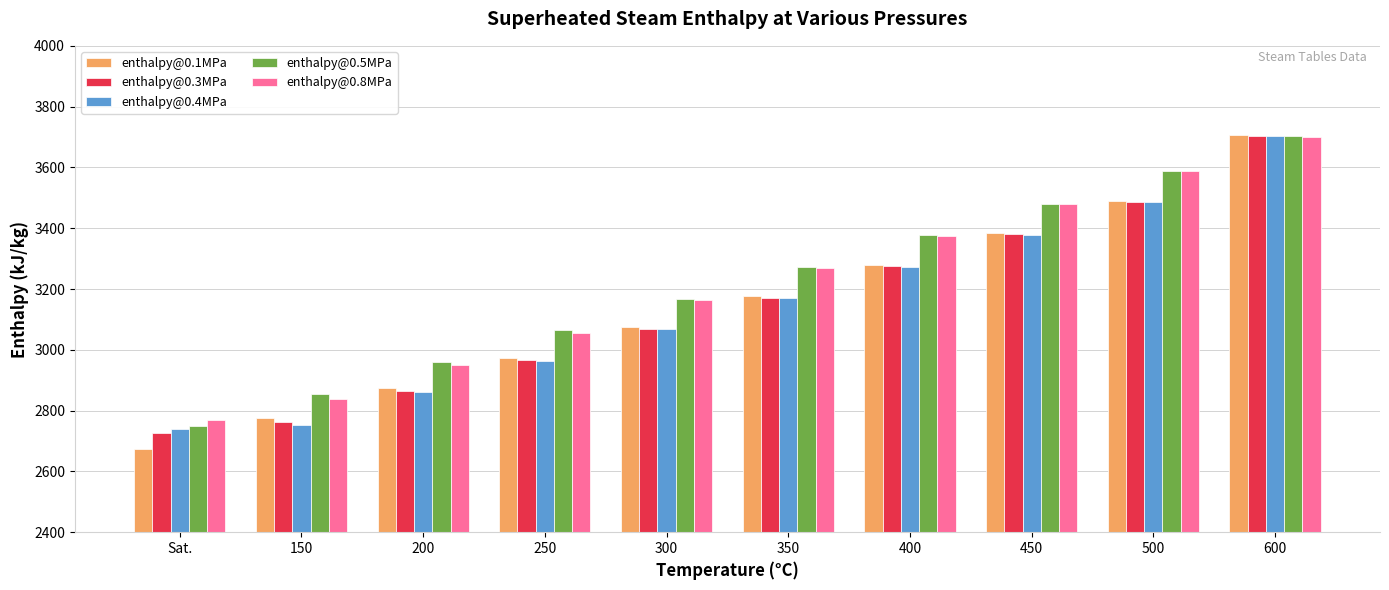

The enthalpy@0.8MPa series shows 1941.6 at 450. True or false?

False